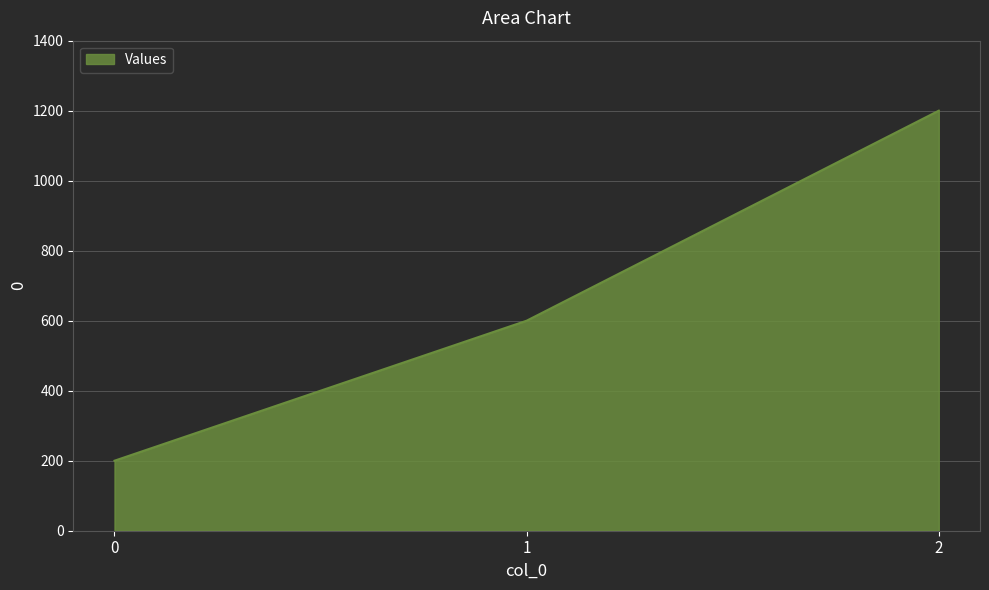

What is the maximum value shown in the chart?

1200